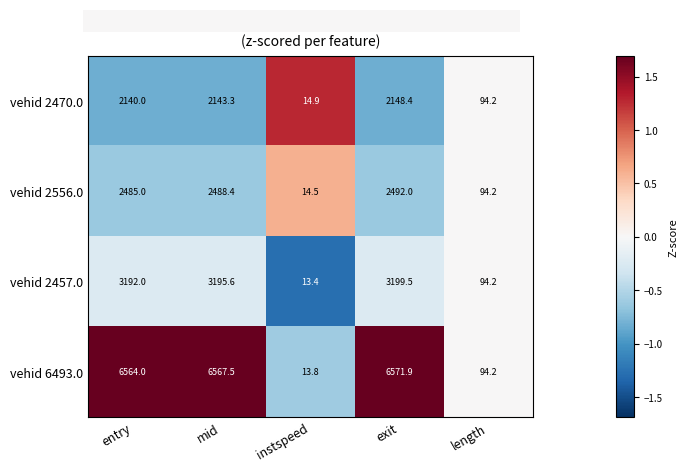

Reading right to left, what are all the values shown in this chart?

vehid 2470.0: 94.2	2148.4	14.9	2143.3	2140.0
vehid 2556.0: 94.2	2492.0	14.5	2488.4	2485.0
vehid 2457.0: 94.2	3199.5	13.4	3195.6	3192.0
vehid 6493.0: 94.2	6571.9	13.8	6567.5	6564.0